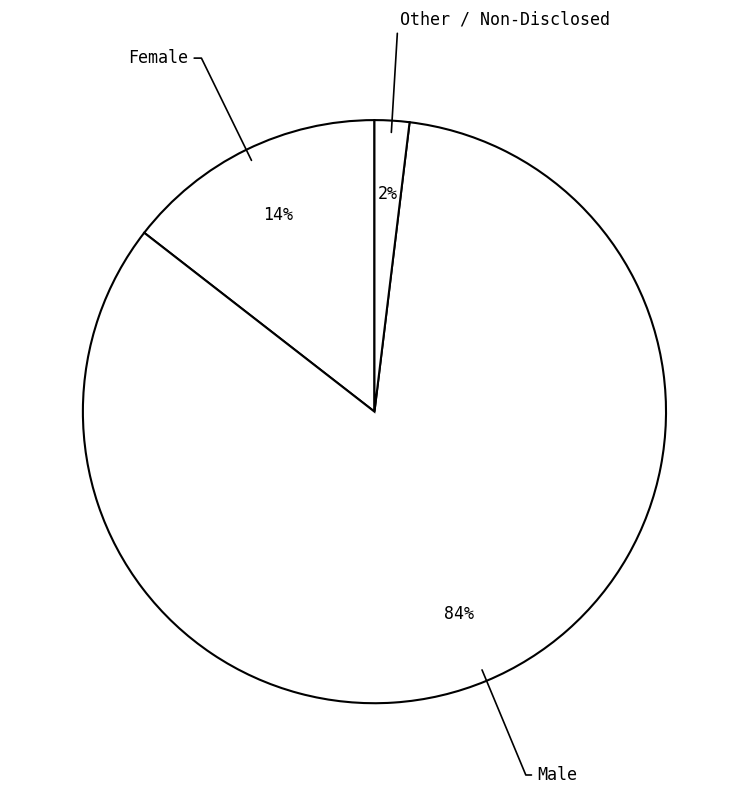

Count the number of slices in the pie.

3